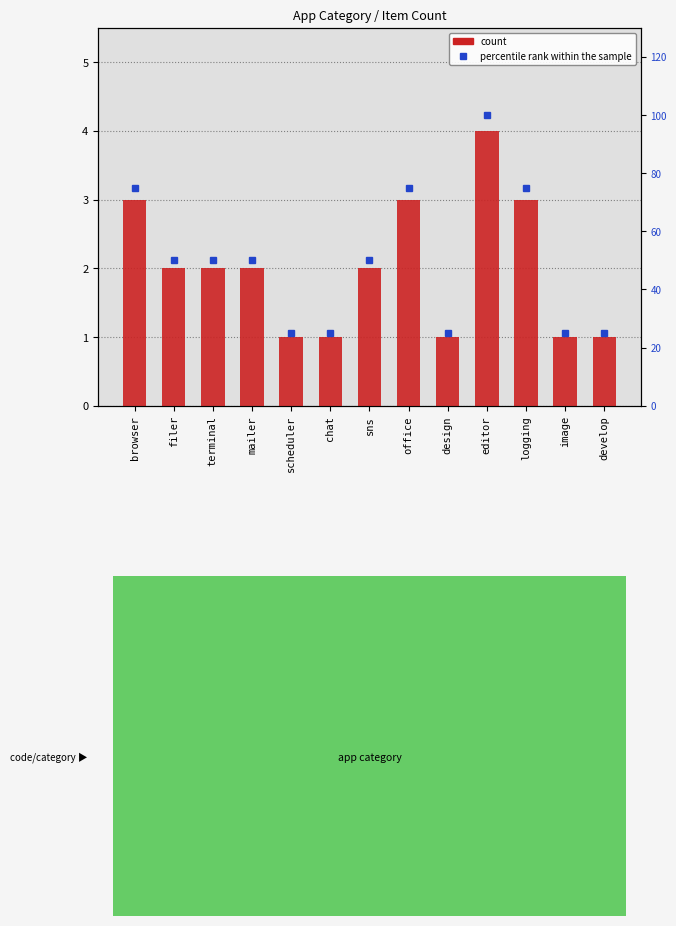

At how many categories does at least one series exceed 60?

4